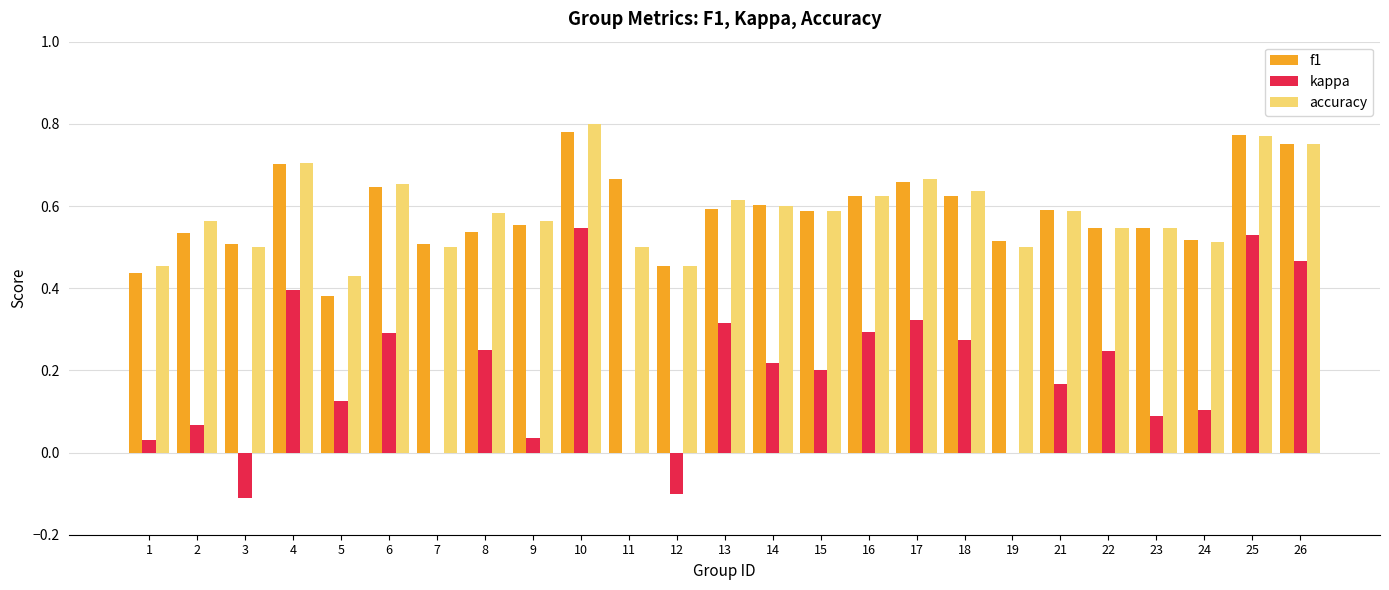

What are all the series names shown in the legend?

f1, kappa, accuracy